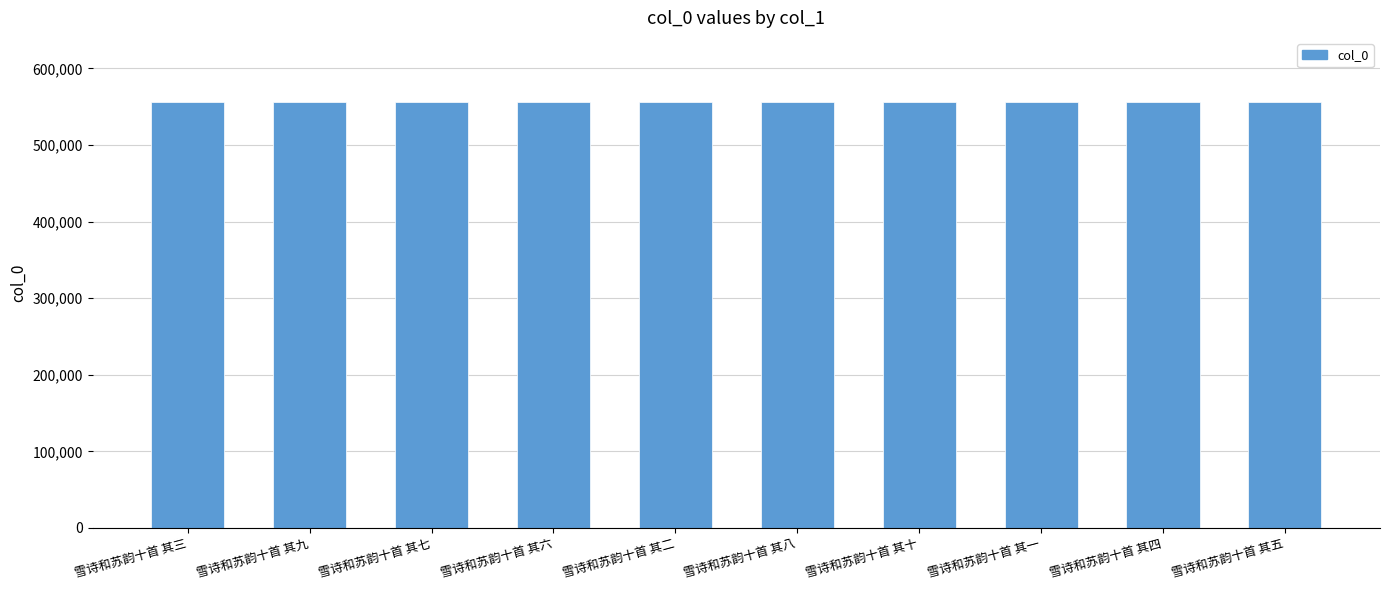

Read the value at 雪诗和苏韵十首 其六.

556363